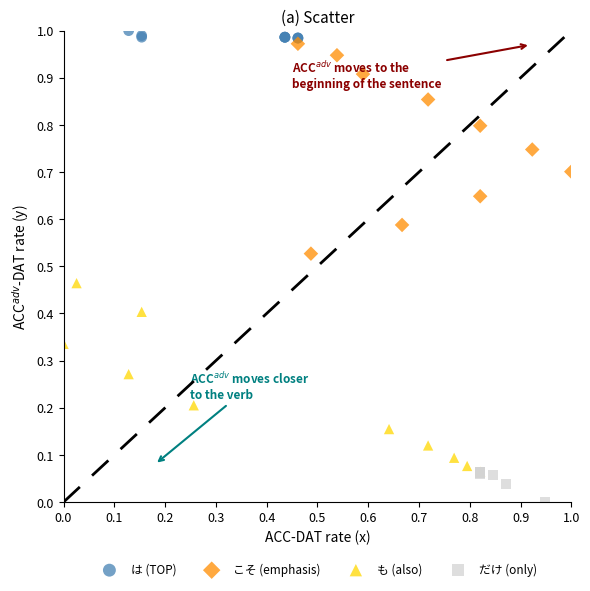

Which series has the largest Y range (max minus min)?

こそ (emphasis)